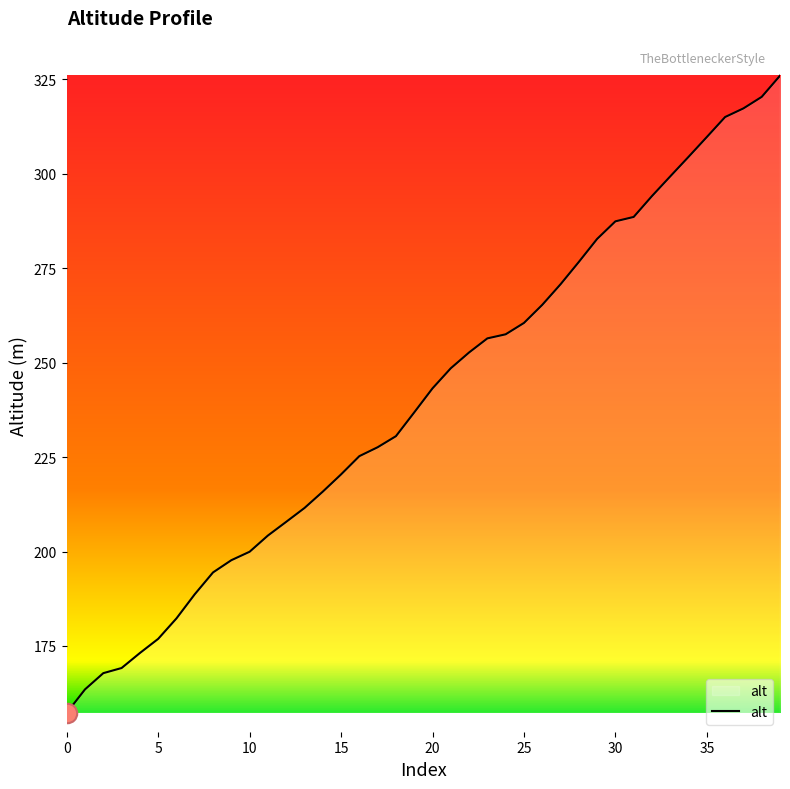

What is the maximum value shown in the chart?

325.9